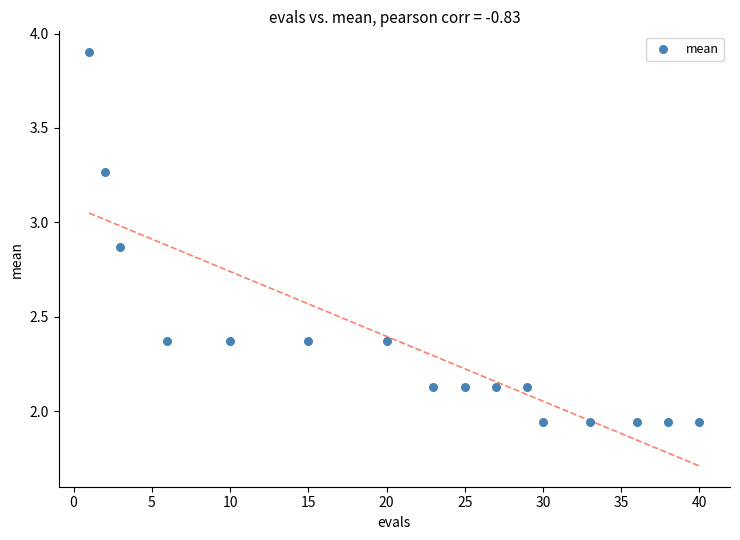

What is the range of Y values (max minus min)?

2.0